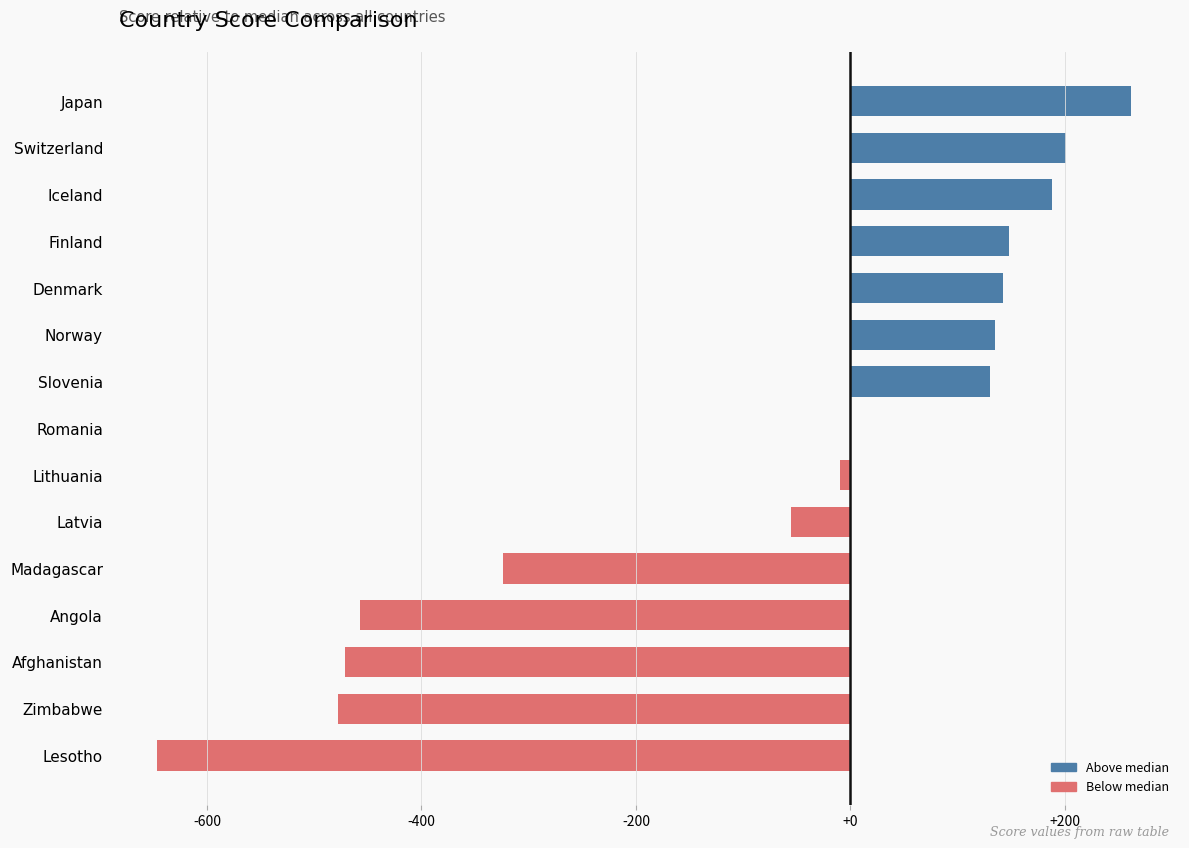

What is the sum of all values?

-1236